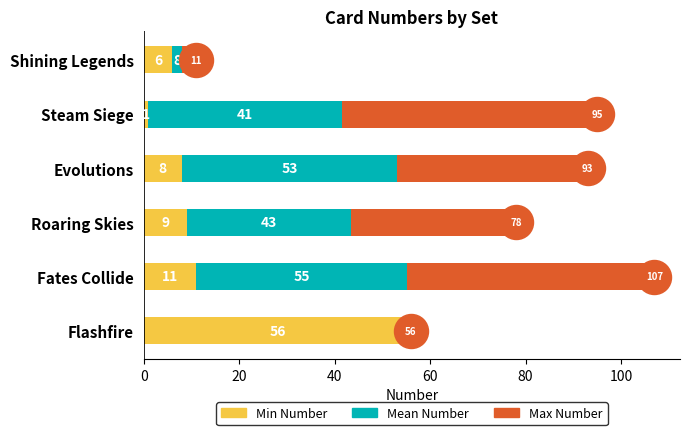

Which series has the largest total across all categories?

Max Number